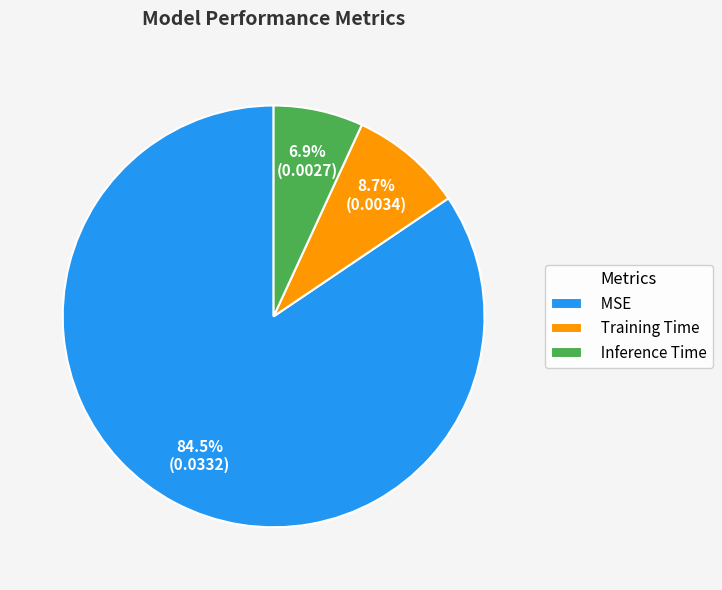

Is it true that Training Time is 9% of the pie?

True